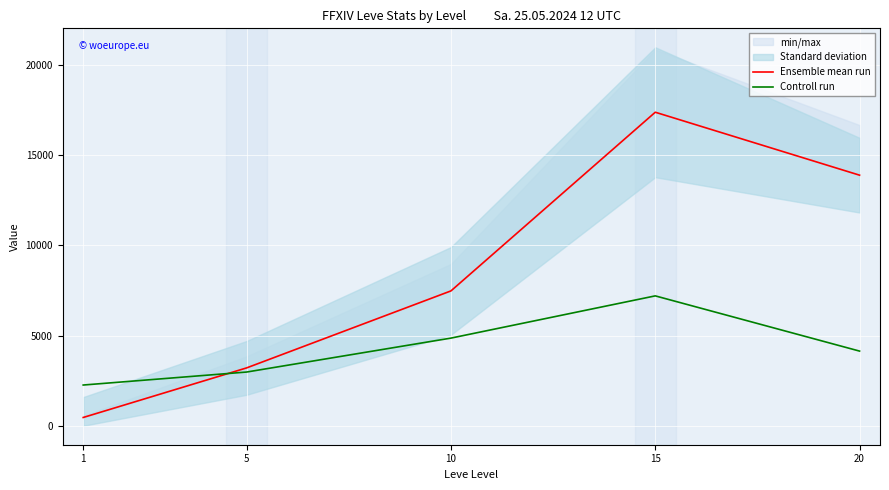

Which label corresponds to the largest value in the chart?

15